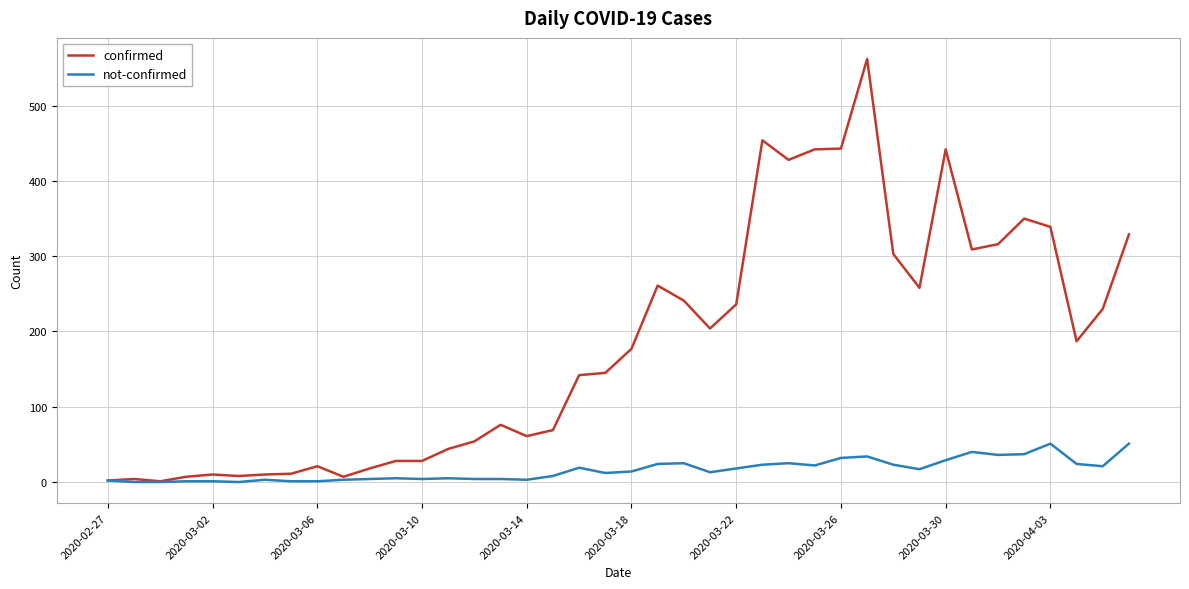

What is the greatest value displayed?

562